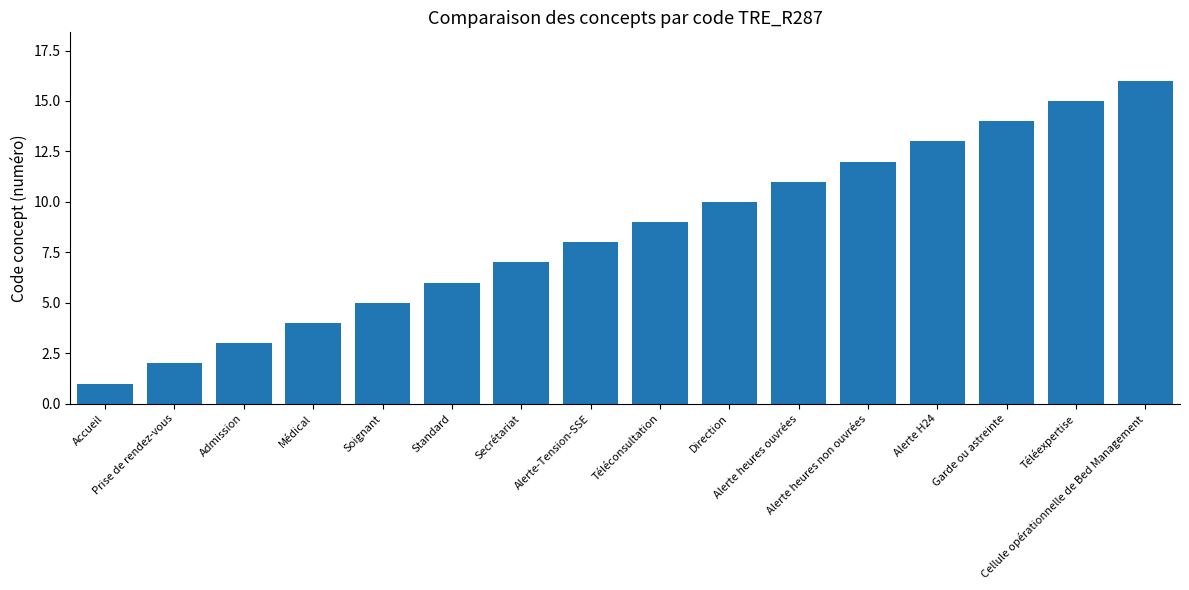

What is the sum of all values?

136